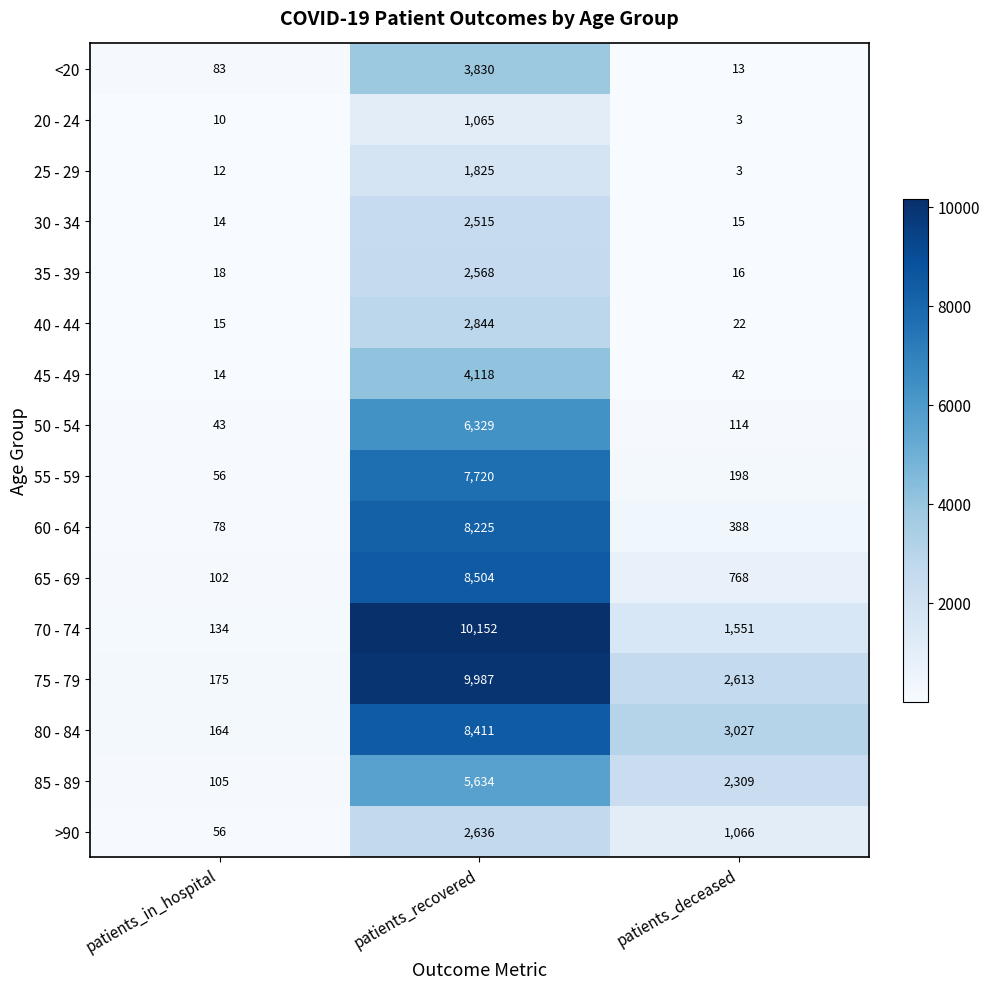

What is the difference between the maximum and minimum values in the 50 - 54 series?

6286